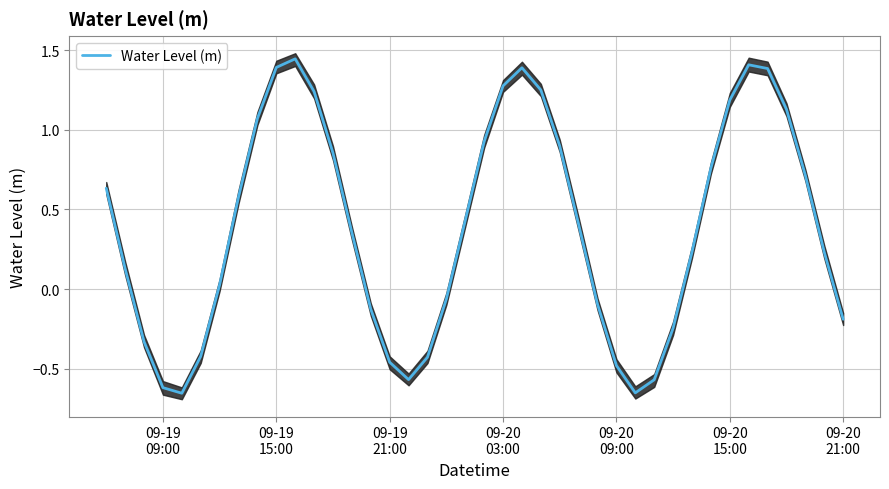

True or false: the data shows -0.8 at 09-19 21:00.

False